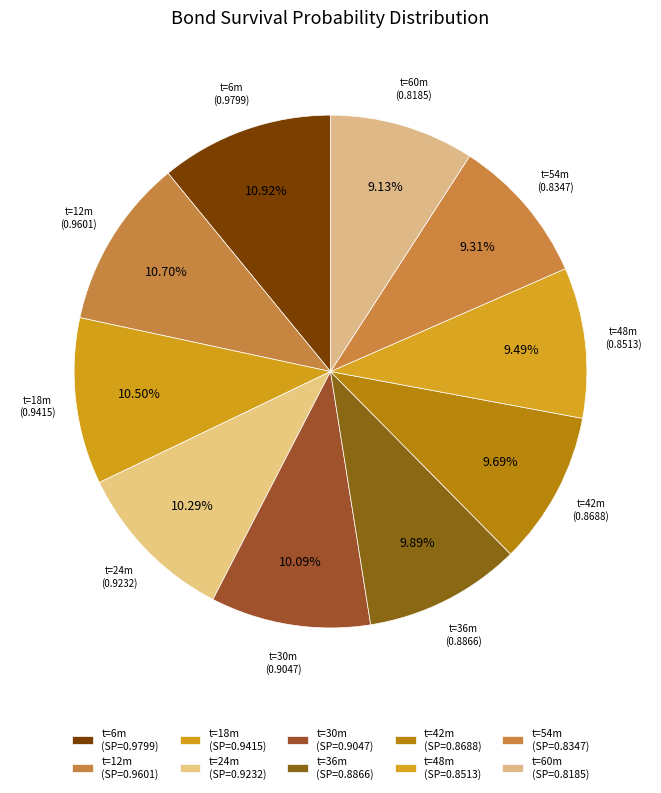

How many slices are in this pie chart?

10